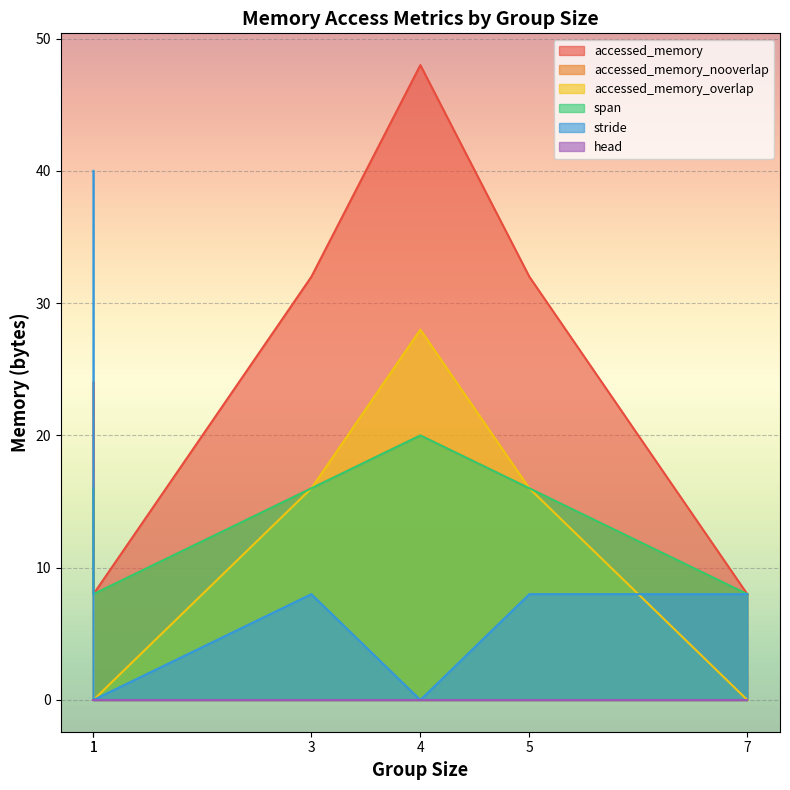

Where is the first local minimum for accessed_memory?

1